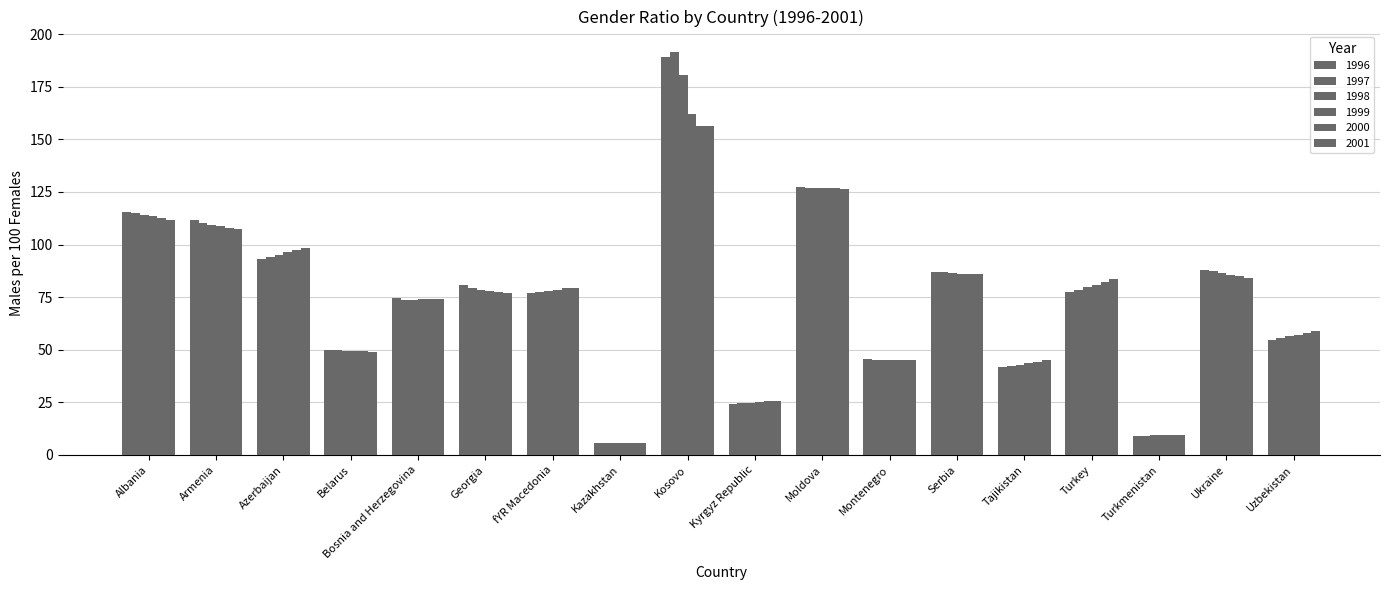

What is the approximate value of 2001 at Azerbaijan?

98.2